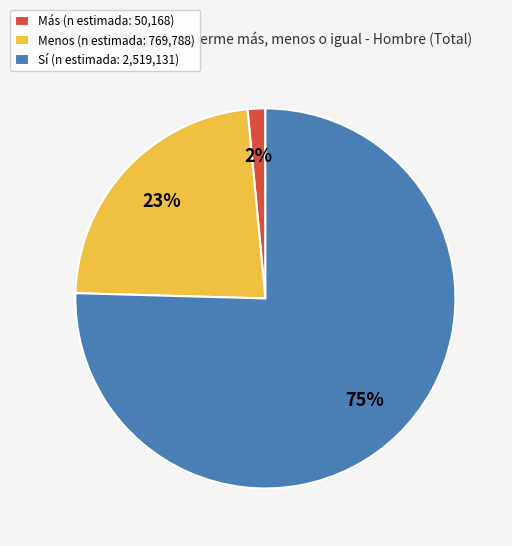

What percentage is the Menos slice, to the nearest percent?

23%